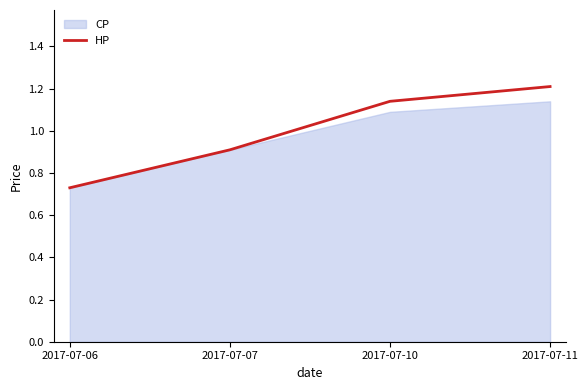

What is the minimum value shown in the chart?

0.7